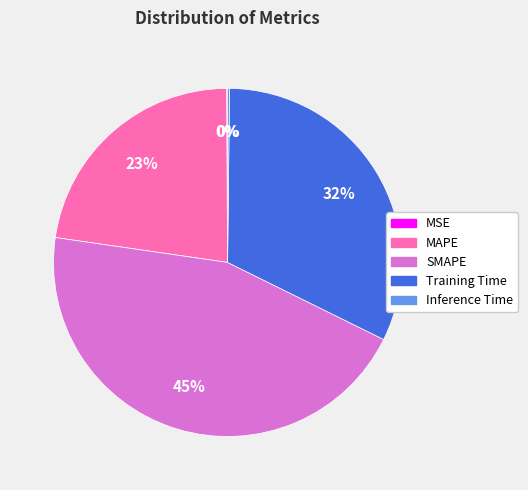

True or false: Training Time accounts for 23% of the total.

False